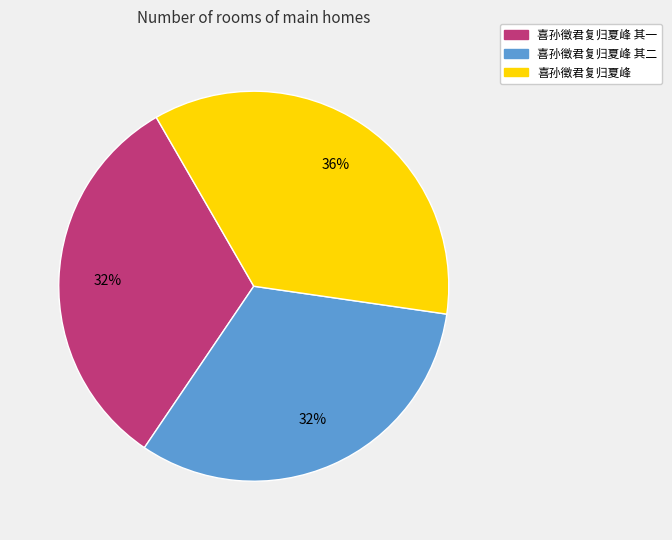

To the nearest percent, what portion does 喜孙徵君复归夏峰 其二 represent?

32%